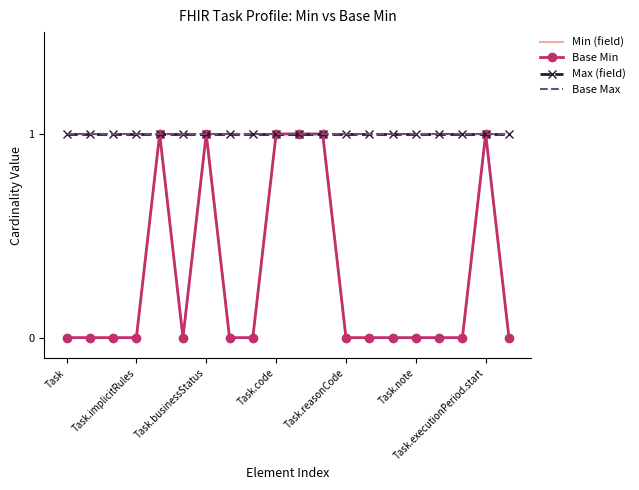

At which category does the chart reach its peak across all series?

Task.reasonCode